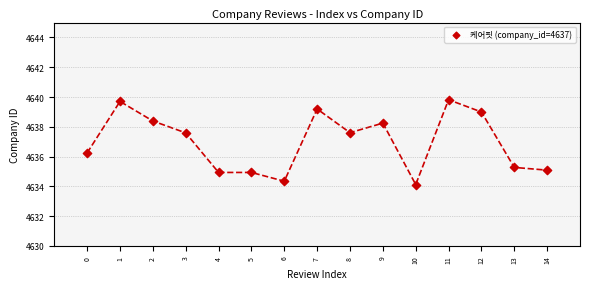

What Y value in the scatter plot is closest to 4636?

4636.2